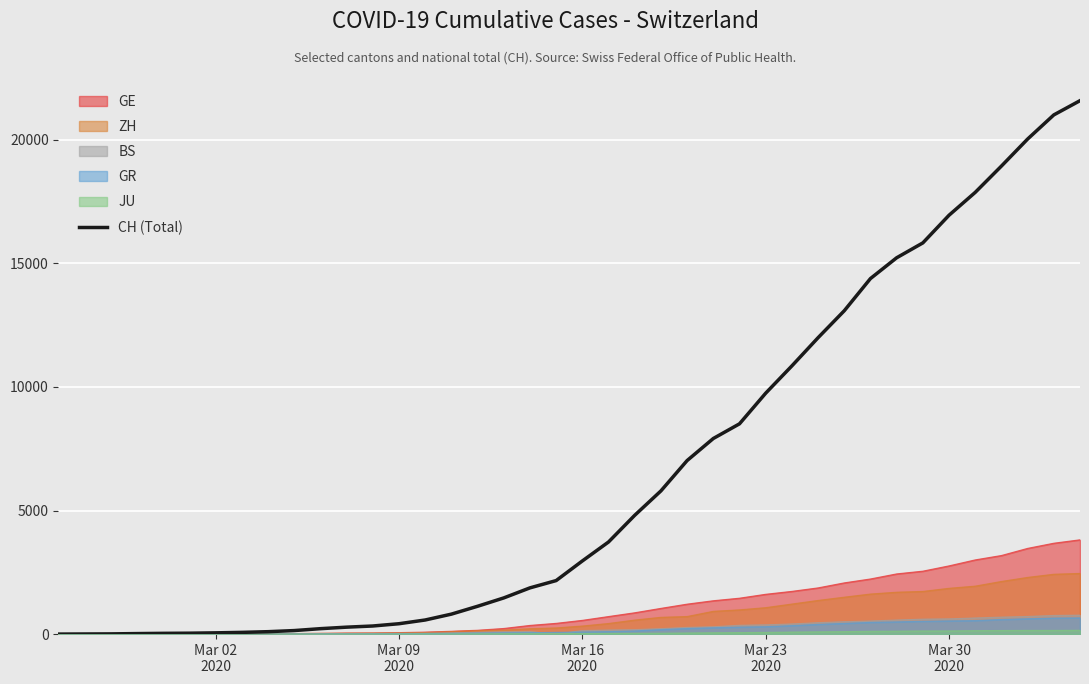

What is the greatest value displayed?

21587